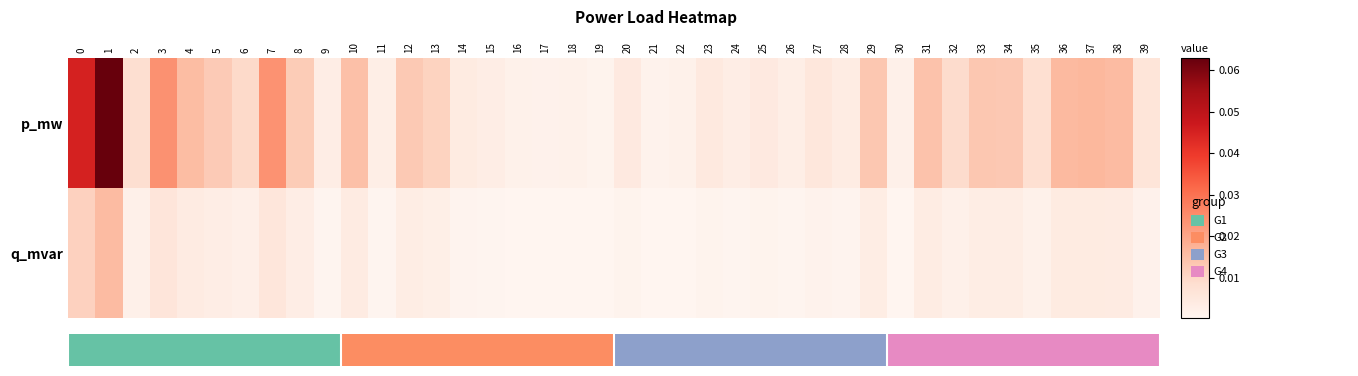

Between 25 and 34, which is larger?

34